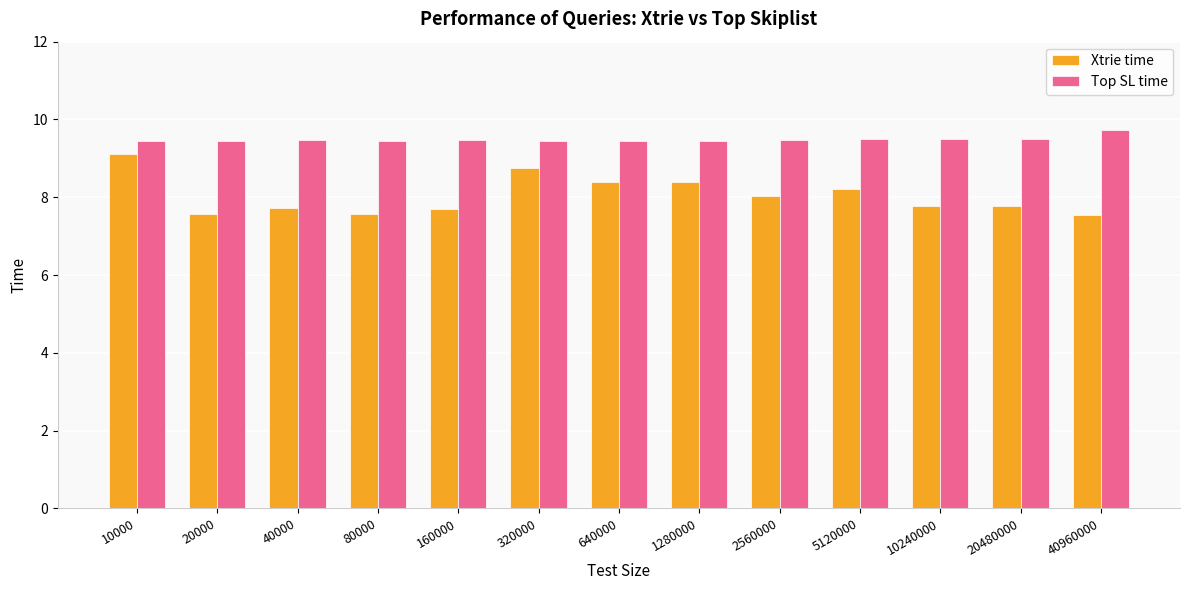

How many data points does each series have?

13